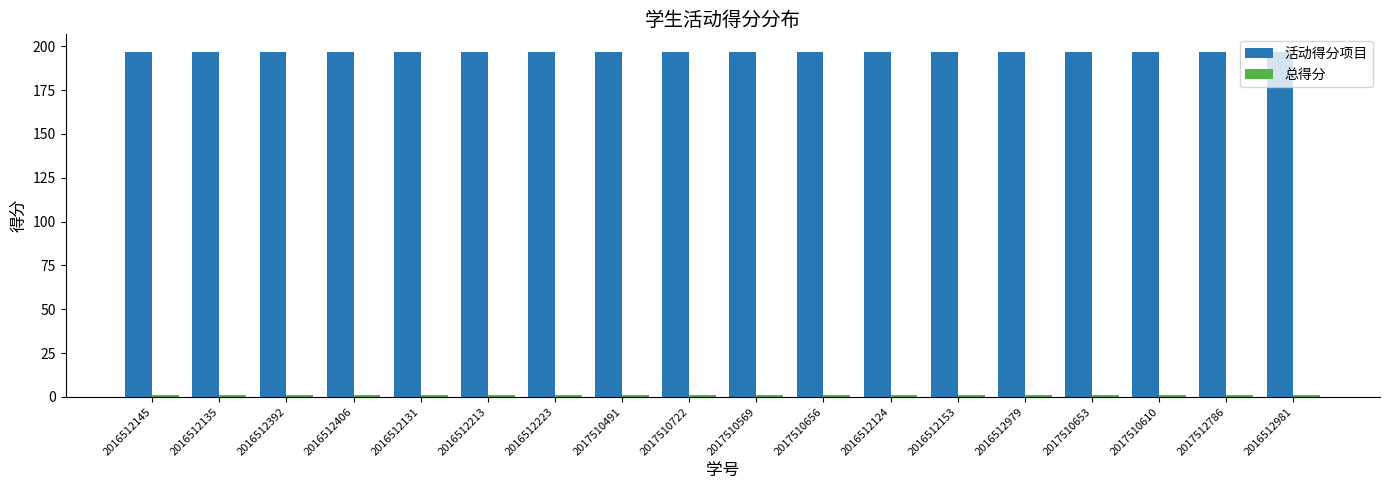

What is the maximum value shown in the chart?

197